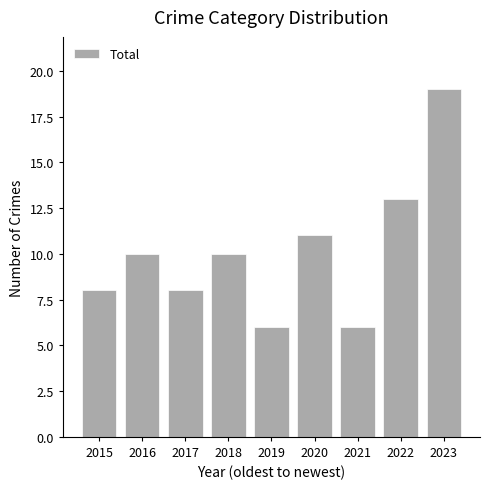

What is the average value?

10